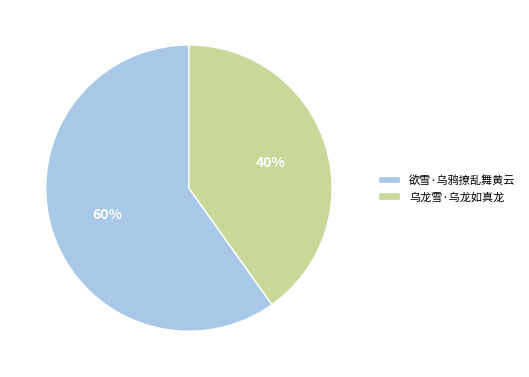

How many slices are in this pie chart?

2